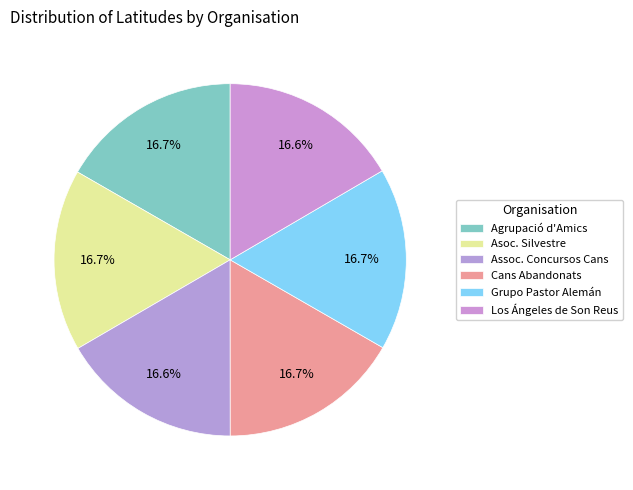

How many segments does this pie chart have?

6